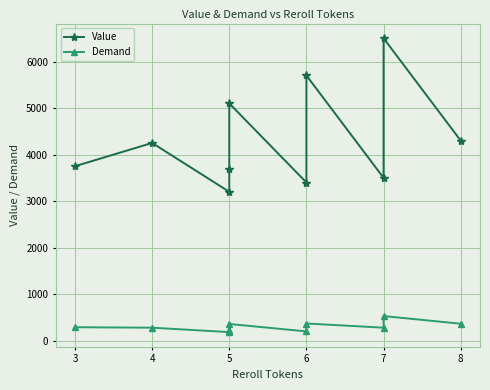

How many lines are shown in the chart?

2